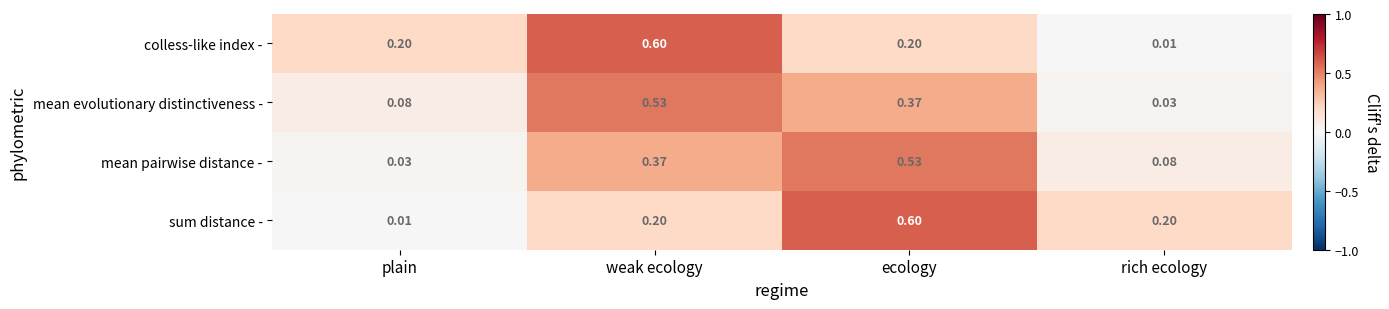

What is the total value across all series at plain?

0.3